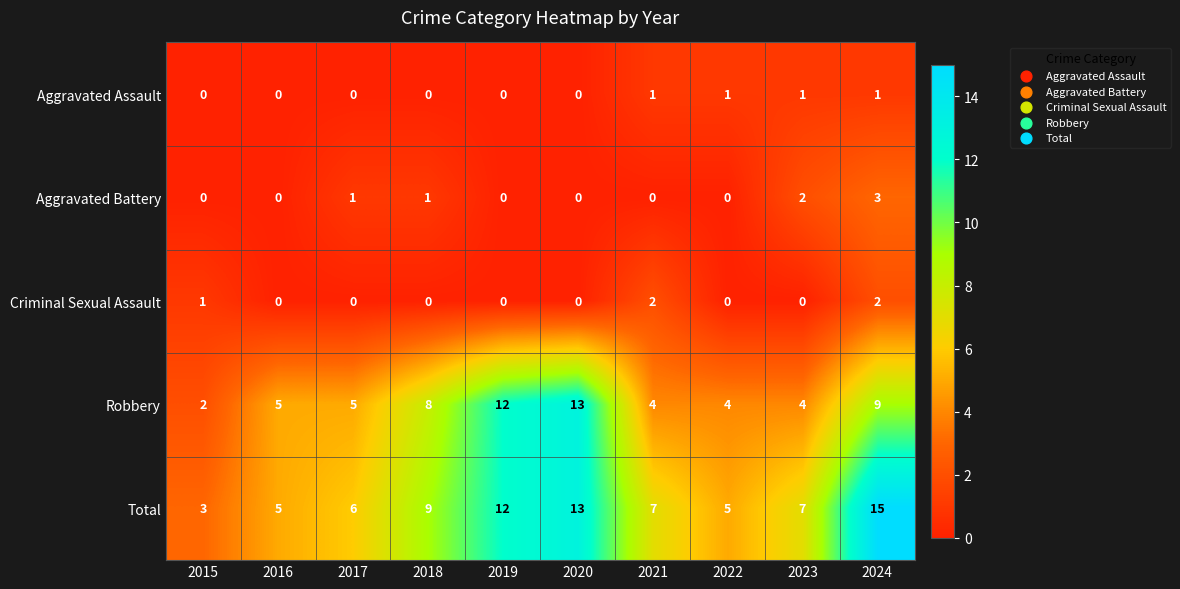

Which series has the widest spread of values?

Total